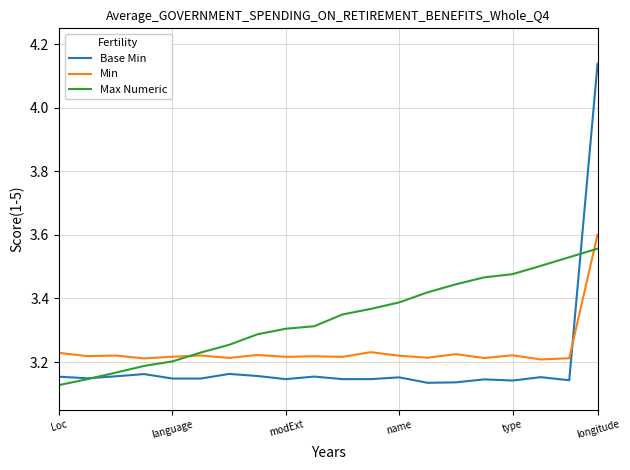

True or false: Max Numeric has more than 1 interior local peaks.

False